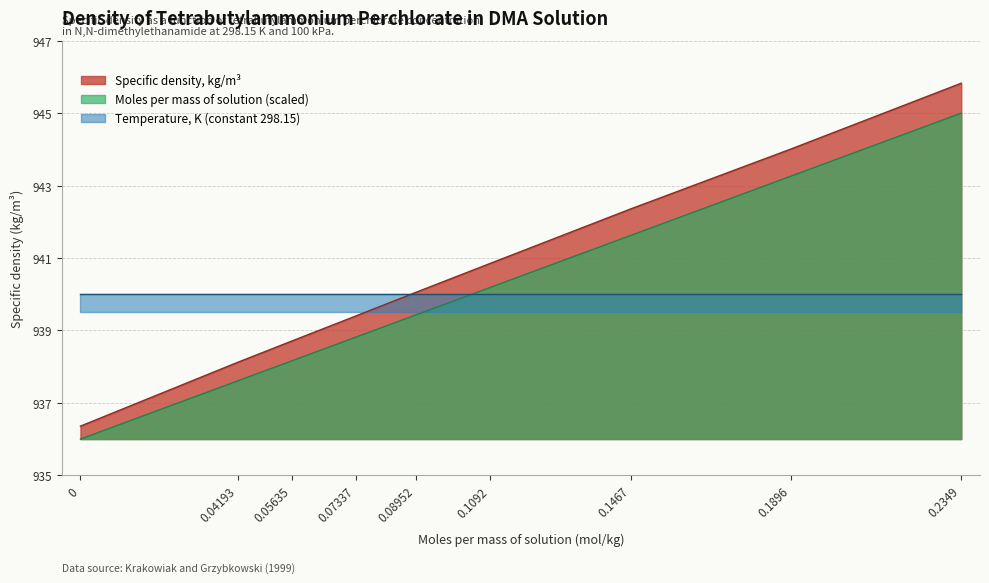

True or false: Moles per mass of solution (scaled) and Specific density, kg/m³ cross at least once.

False